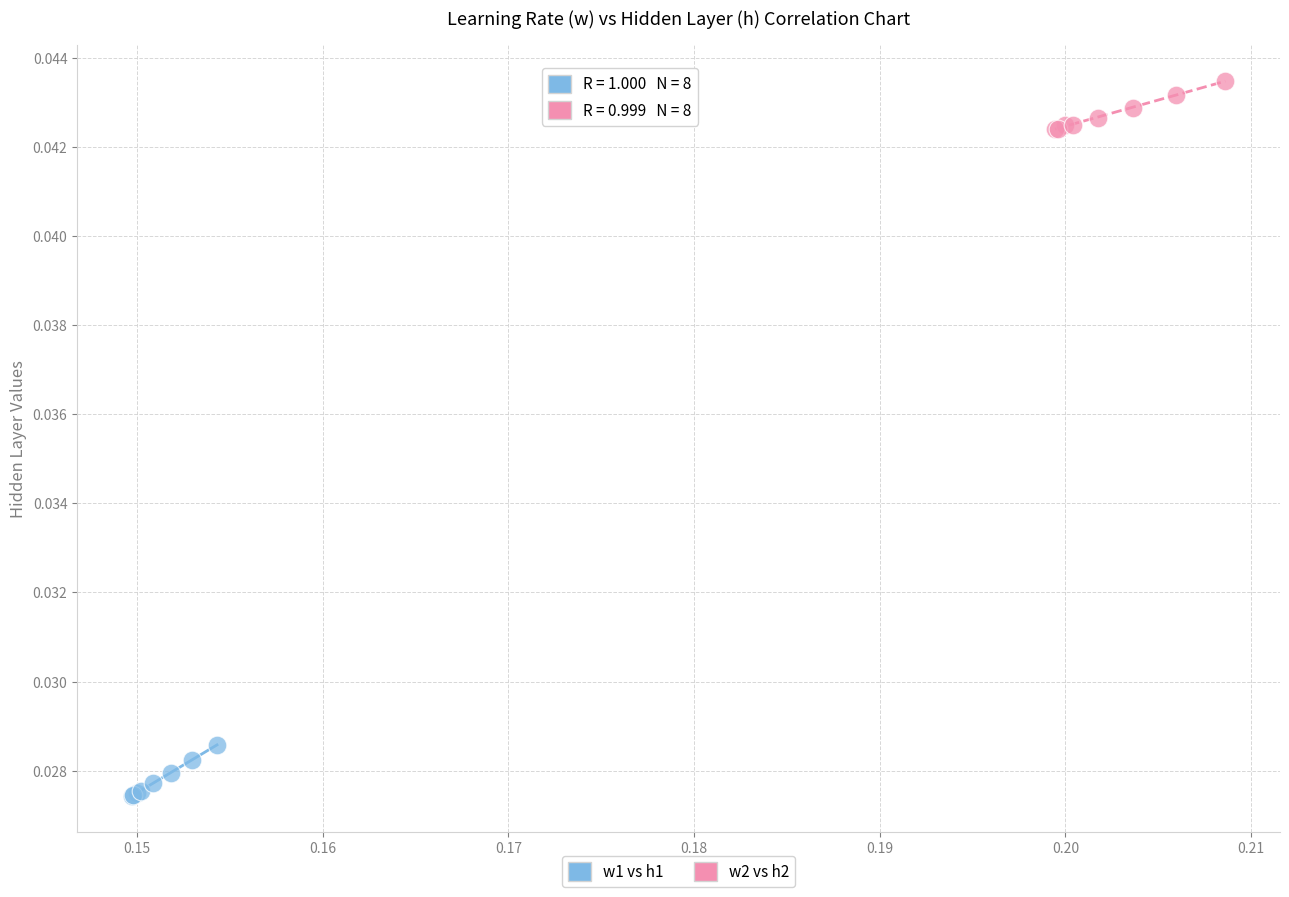

Which series contains the lowest Y value?

w1 vs h1